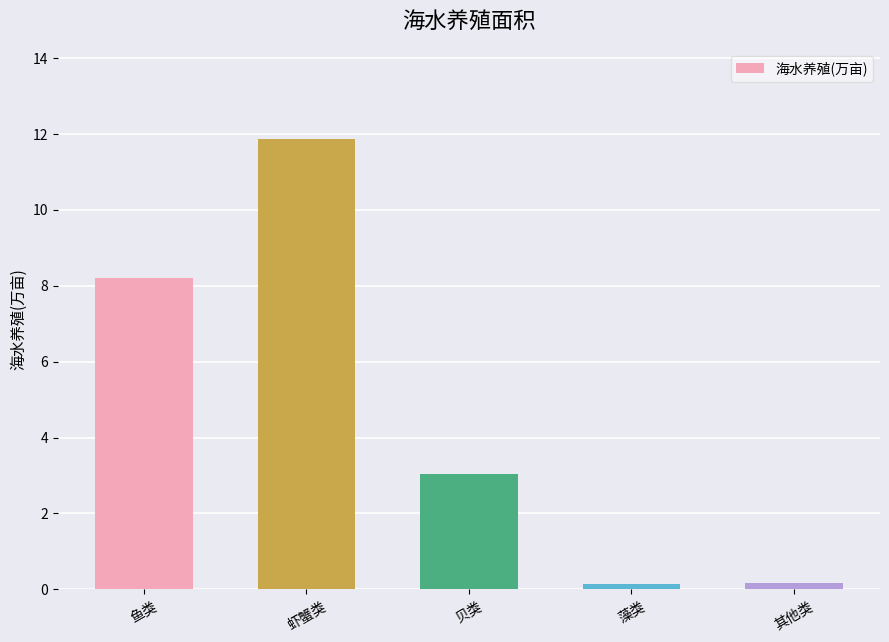

Between 其他类 and 鱼类, which is larger?

鱼类